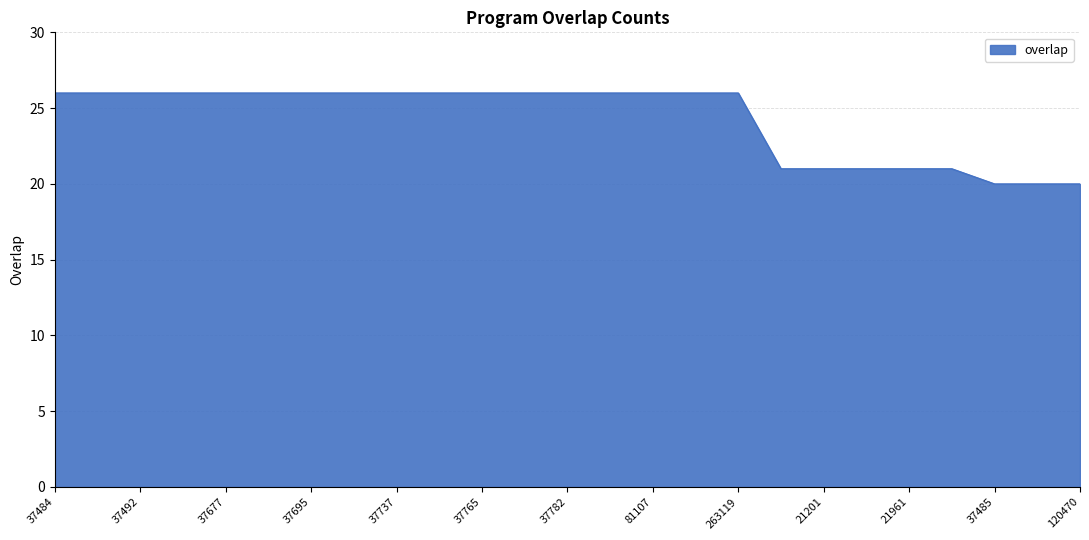

What is the average value?

24